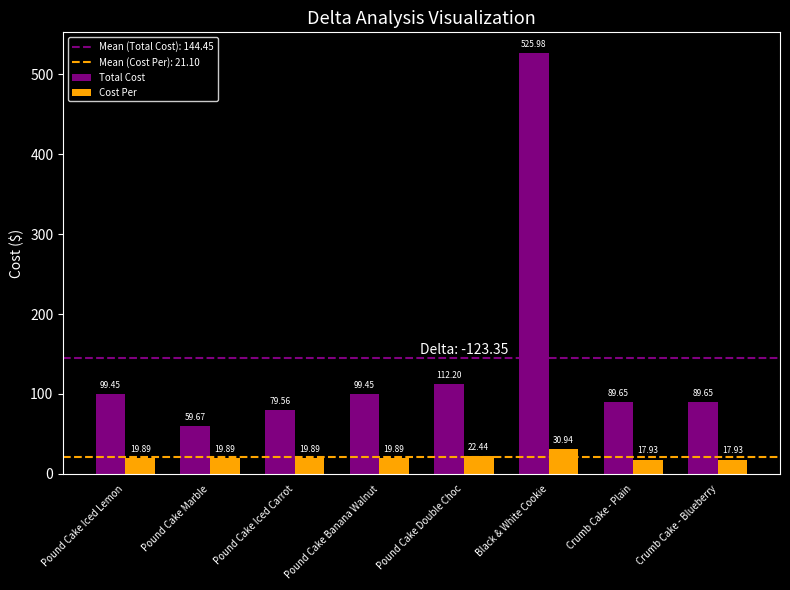

True or false: Total Cost has a value of 99.5 at Pound Cake Banana Walnut.

True